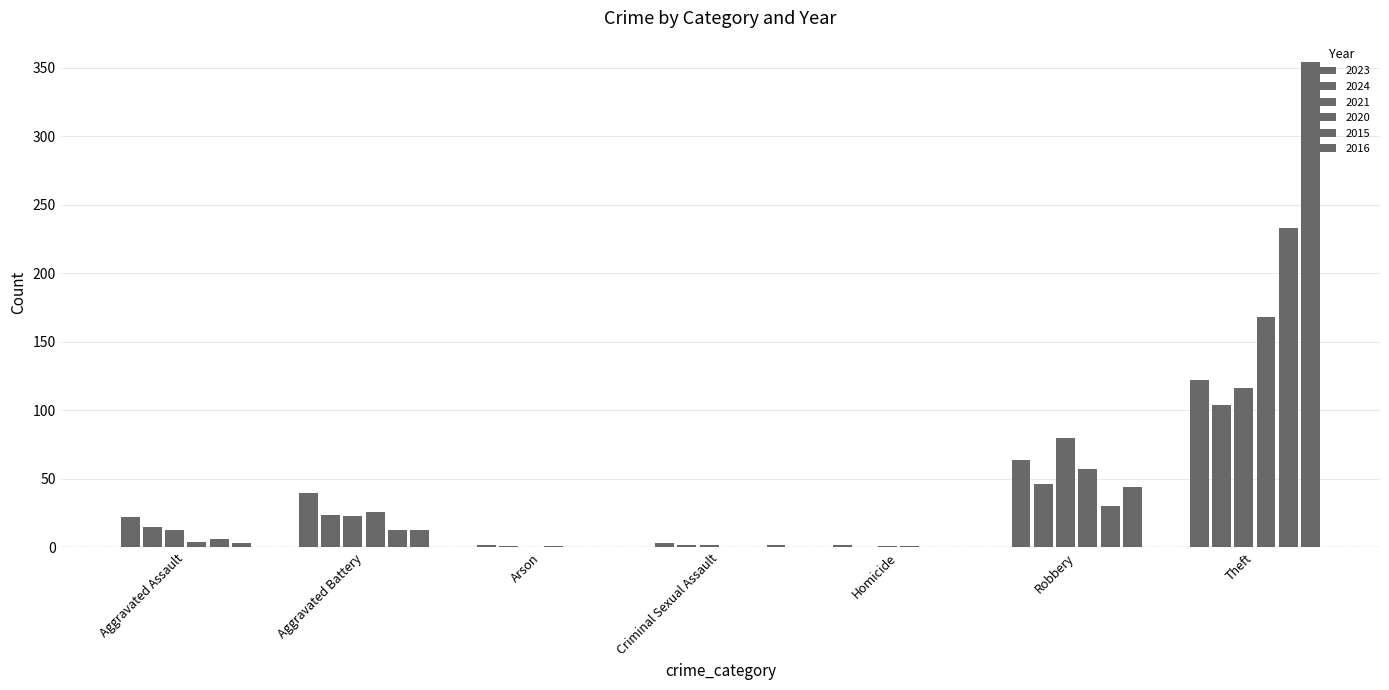

How many series are shown in this chart?

6